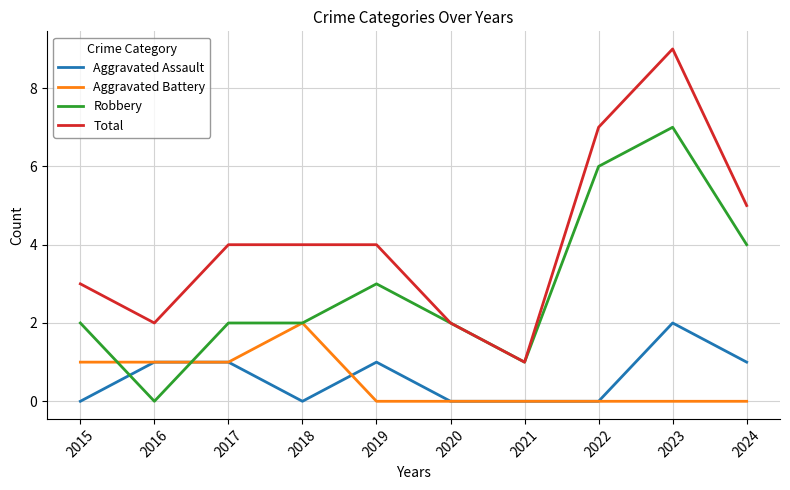

Is it true that Total equals 3 at 2016?

False